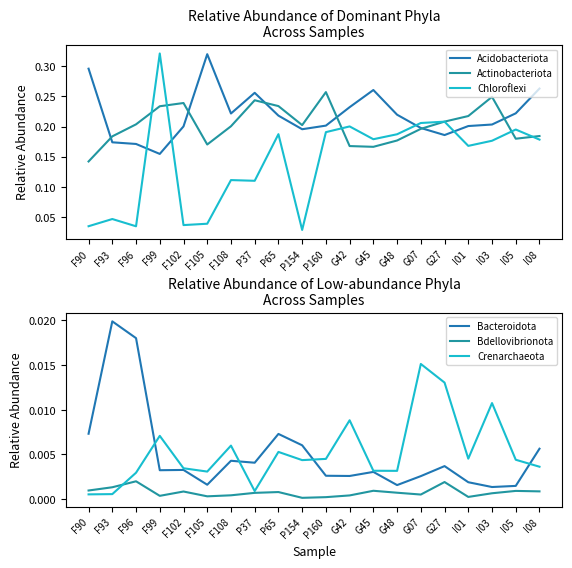

Reading left to right, transcribe all the data shown in this chart.

Acidobacteriota: F90=0.3	F93=0.2	F96=0.2	F99=0.2	F102=0.2	F105=0.3	F108=0.2	P37=0.3	P65=0.2	P154=0.2	P160=0.2	G42=0.2	G45=0.3	G48=0.2	G07=0.2	G27=0.2	I01=0.2	I03=0.2	I05=0.2	I08=0.3
Actinobacteriota: F90=0.1	F93=0.2	F96=0.2	F99=0.2	F102=0.2	F105=0.2	F108=0.2	P37=0.2	P65=0.2	P154=0.2	P160=0.3	G42=0.2	G45=0.2	G48=0.2	G07=0.2	G27=0.2	I01=0.2	I03=0.2	I05=0.2	I08=0.2
Chloroflexi: F90=0.0	F93=0.0	F96=0.0	F99=0.3	F102=0.0	F105=0.0	F108=0.1	P37=0.1	P65=0.2	P154=0.0	P160=0.2	G42=0.2	G45=0.2	G48=0.2	G07=0.2	G27=0.2	I01=0.2	I03=0.2	I05=0.2	I08=0.2
Bacteroidota: F90=0.0	F93=0.0	F96=0.0	F99=0.0	F102=0.0	F105=0.0	F108=0.0	P37=0.0	P65=0.0	P154=0.0	P160=0.0	G42=0.0	G45=0.0	G48=0.0	G07=0.0	G27=0.0	I01=0.0	I03=0.0	I05=0.0	I08=0.0
Bdellovibrionota: F90=0.0	F93=0.0	F96=0.0	F99=0.0	F102=0.0	F105=0.0	F108=0.0	P37=0.0	P65=0.0	P154=0.0	P160=0.0	G42=0.0	G45=0.0	G48=0.0	G07=0.0	G27=0.0	I01=0.0	I03=0.0	I05=0.0	I08=0.0
Crenarchaeota: F90=0.0	F93=0.0	F96=0.0	F99=0.0	F102=0.0	F105=0.0	F108=0.0	P37=0.0	P65=0.0	P154=0.0	P160=0.0	G42=0.0	G45=0.0	G48=0.0	G07=0.0	G27=0.0	I01=0.0	I03=0.0	I05=0.0	I08=0.0